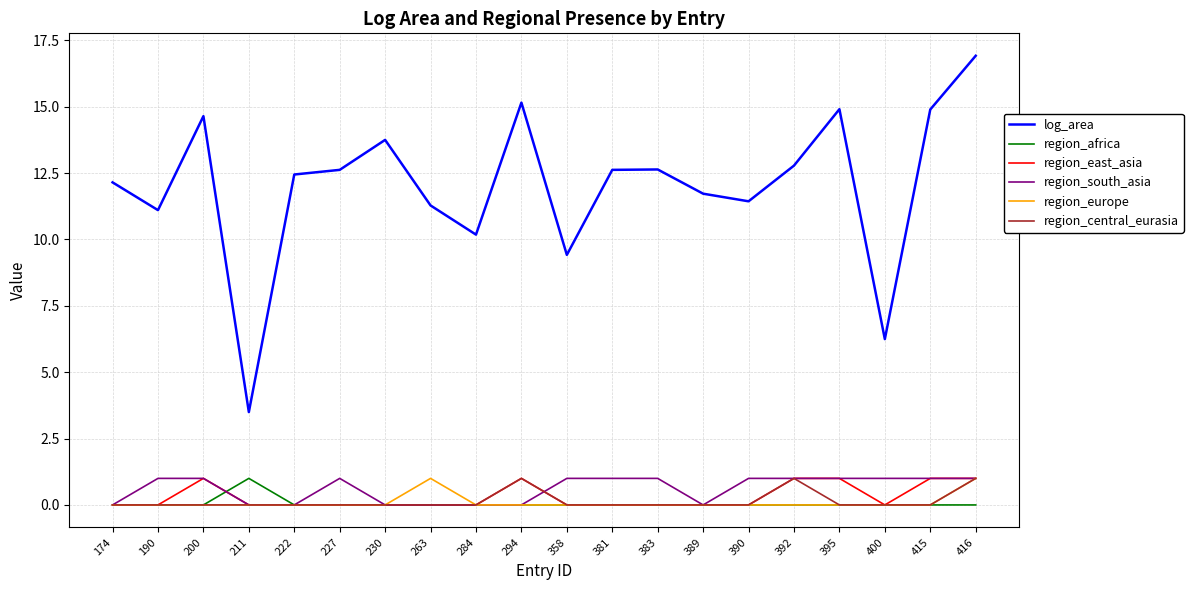

True or false: region_central_eurasia and log_area cross at least once.

False